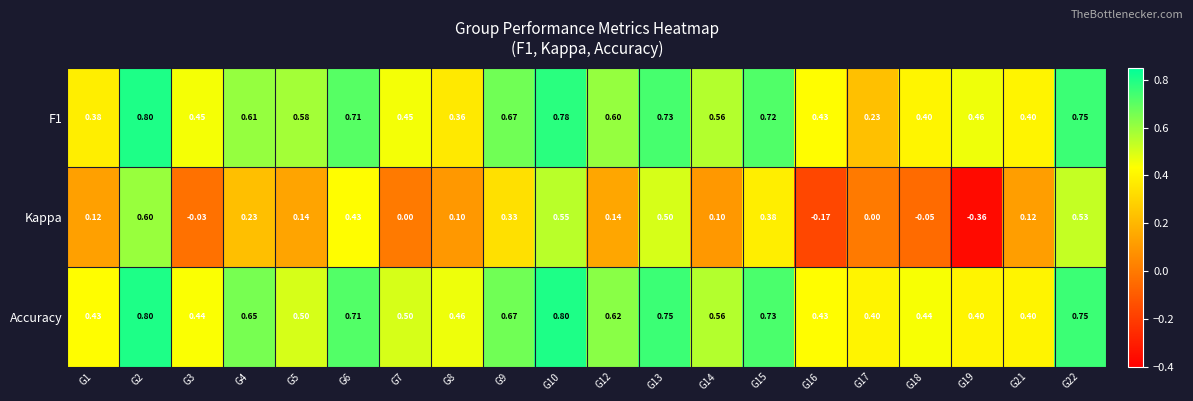

Is the value of Kappa at G17 greater than the value of F1 at G18?

No